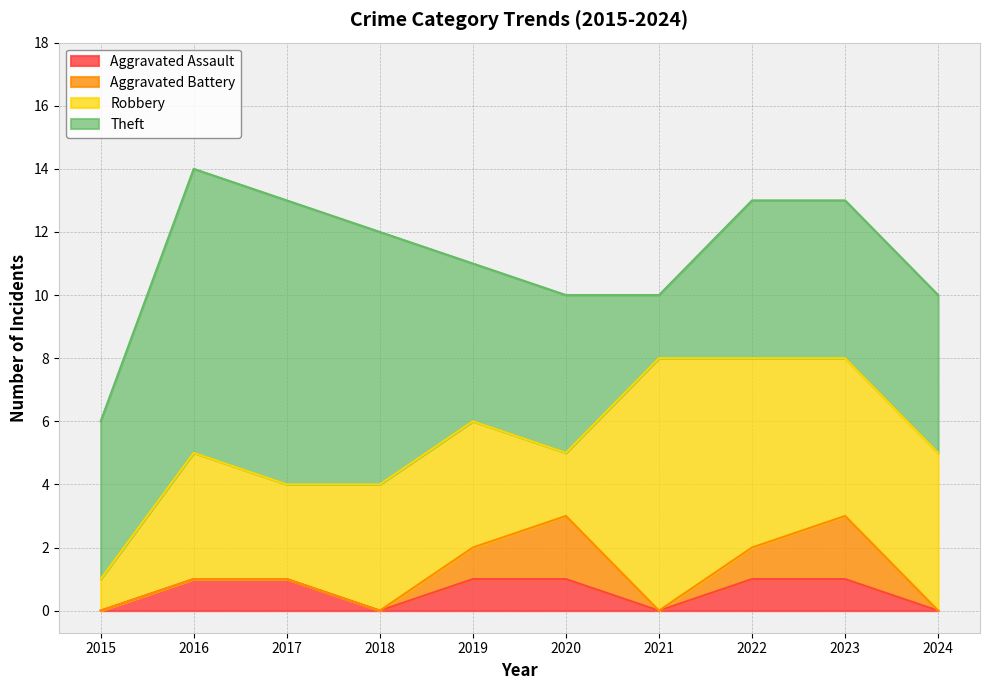

Read the Aggravated Assault value at 2020.

1